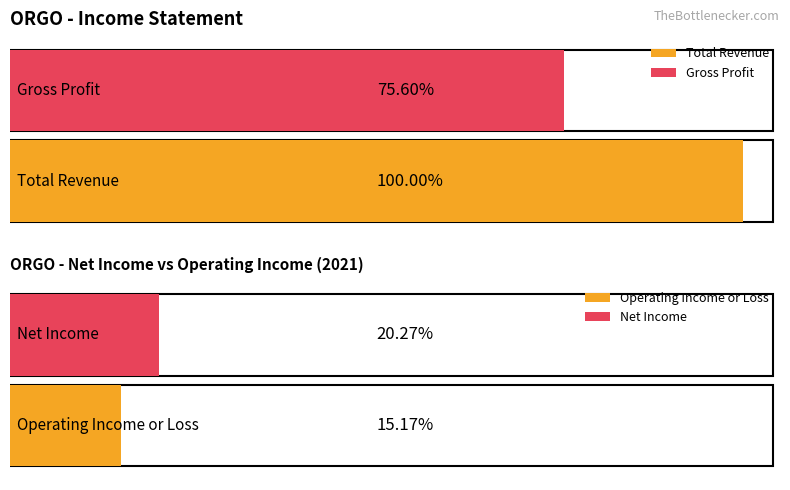

What are all the series names shown in the legend?

Total Revenue, Gross Profit, Operating Income or Loss, Net Income